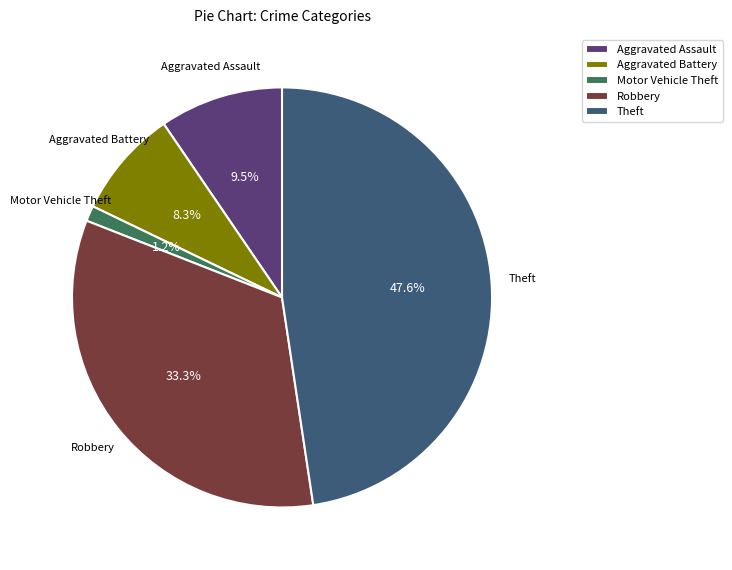

Which slice is the smallest?

Motor Vehicle Theft